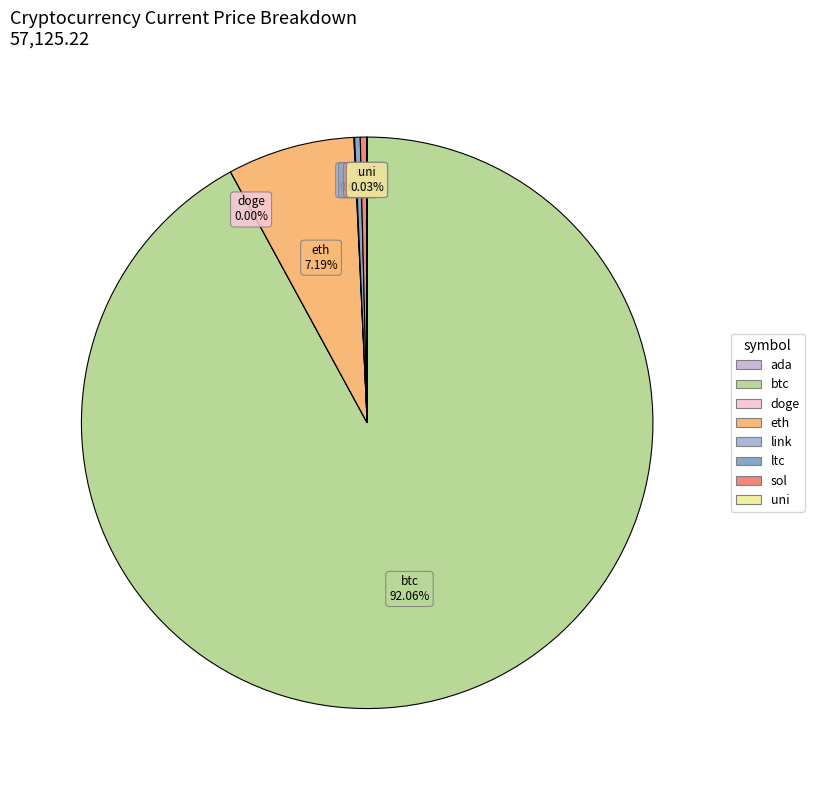

Is there any slice that represents more than half of the pie?

Yes